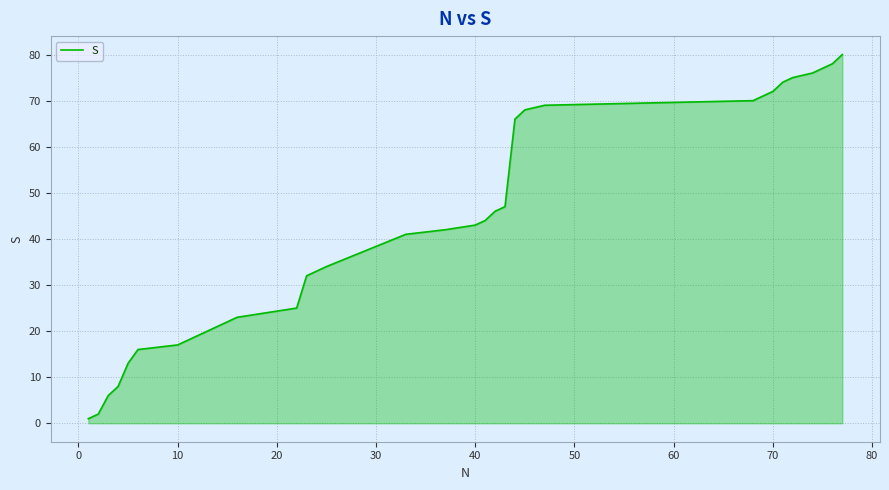

What is the difference between the maximum and minimum values?

79